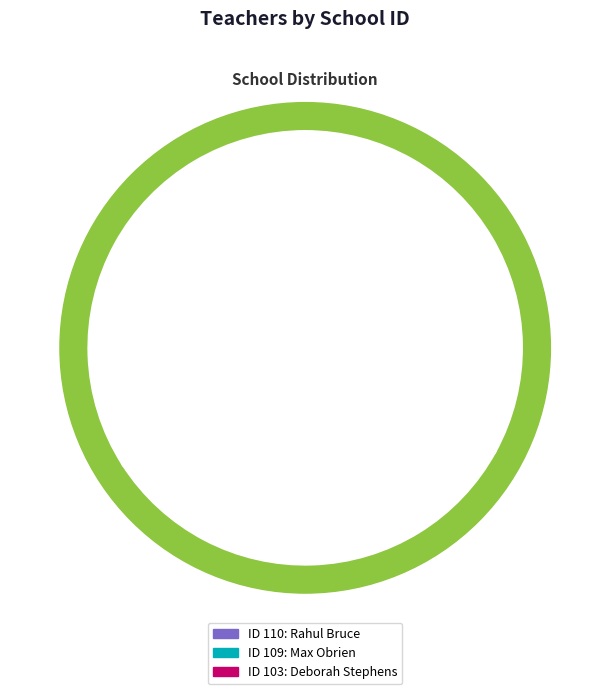

Is it true that 103 is 45% of the pie?

False